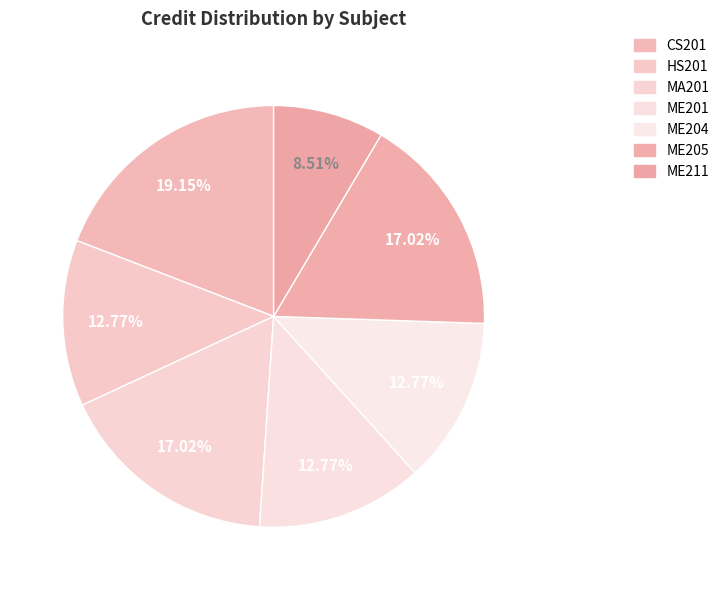

What is the ratio of the value at ME205 to the value at ME201?

1.3